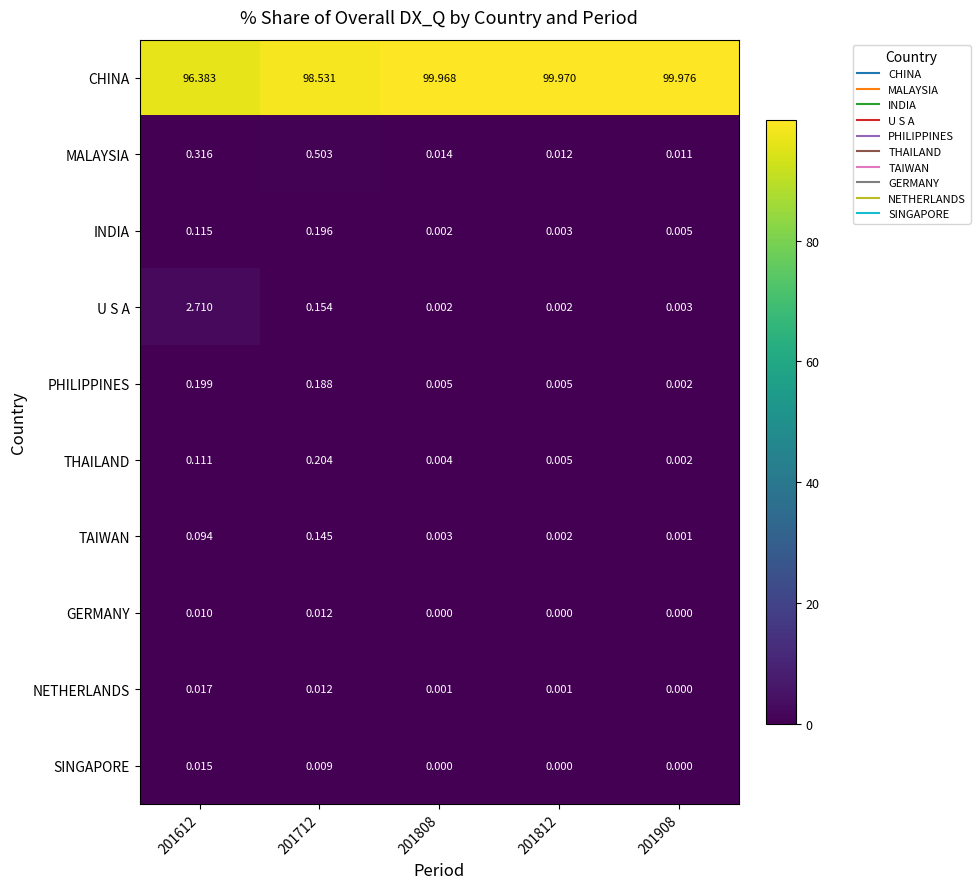

Which series has the largest total across all categories?

CHINA